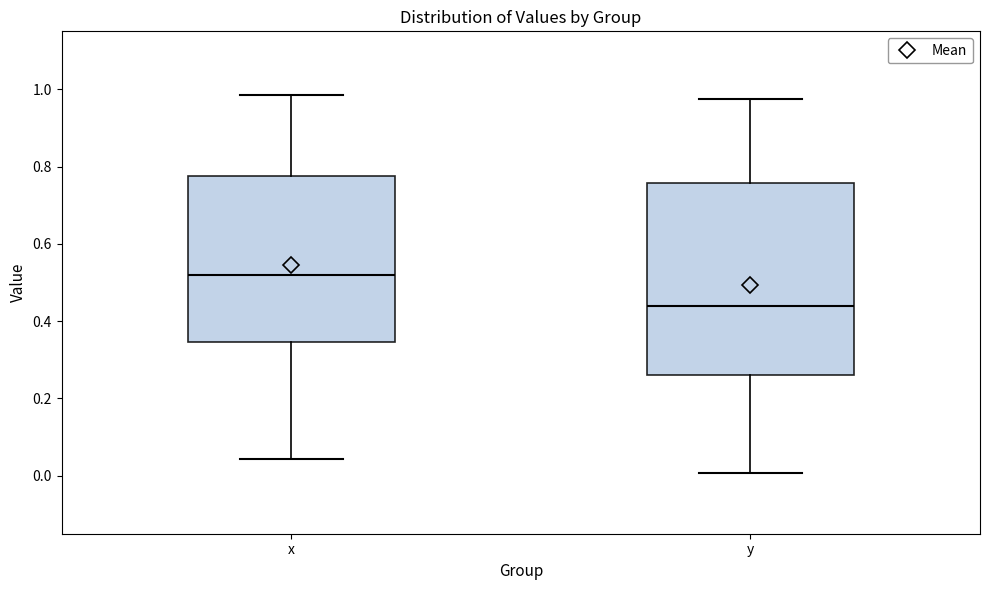

Where does the lower whisker of the box for x end on the y-axis? The values are not printed on the chart, so give them approximately, as read against the axis.

0.04